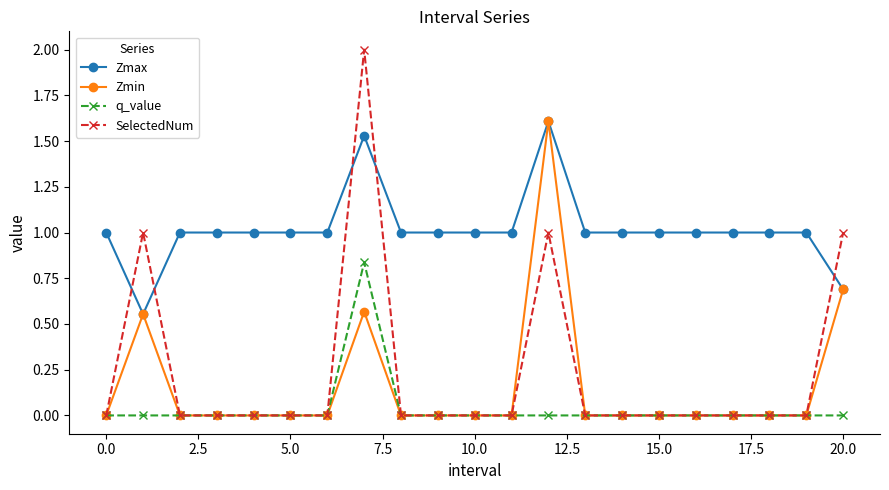

What is the value of the Zmax point at the 18th from the left?

1.0